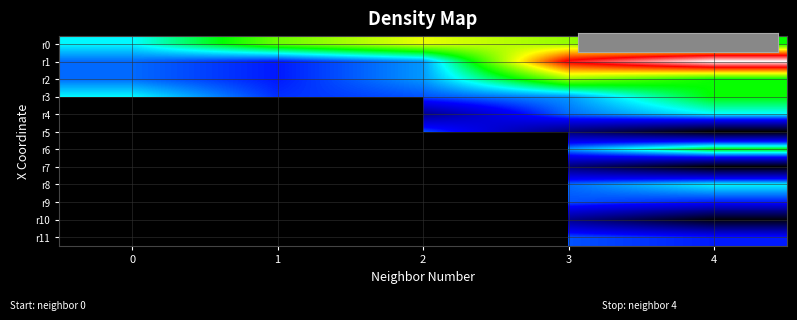

At 3, list the series in order from largest to smallest.

r1, r0, r2, r6, r3, r8, r4, r9, r11, r10, r7, r5